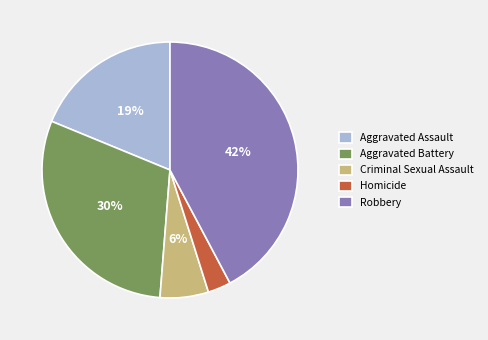

To the nearest percent, what percentage of the pie is Aggravated Battery?

30%